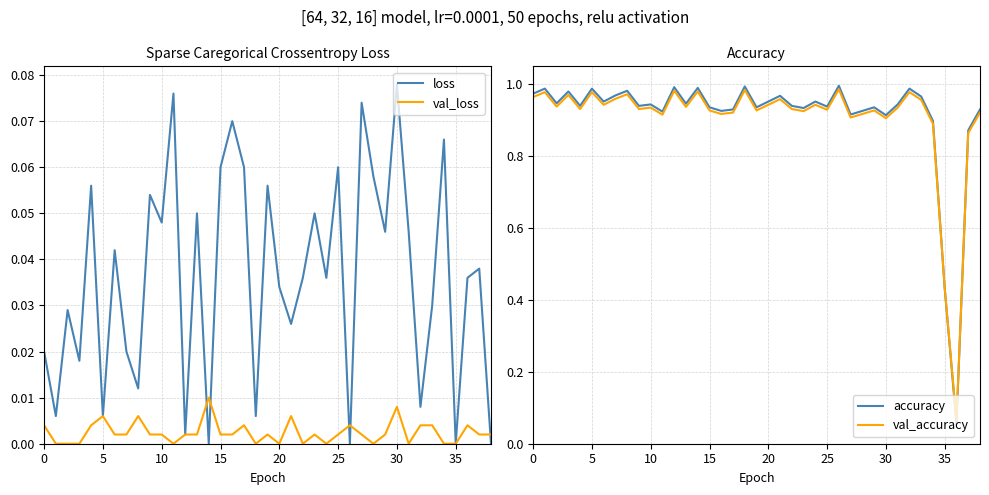

What is the maximum value shown in the chart?

1.0